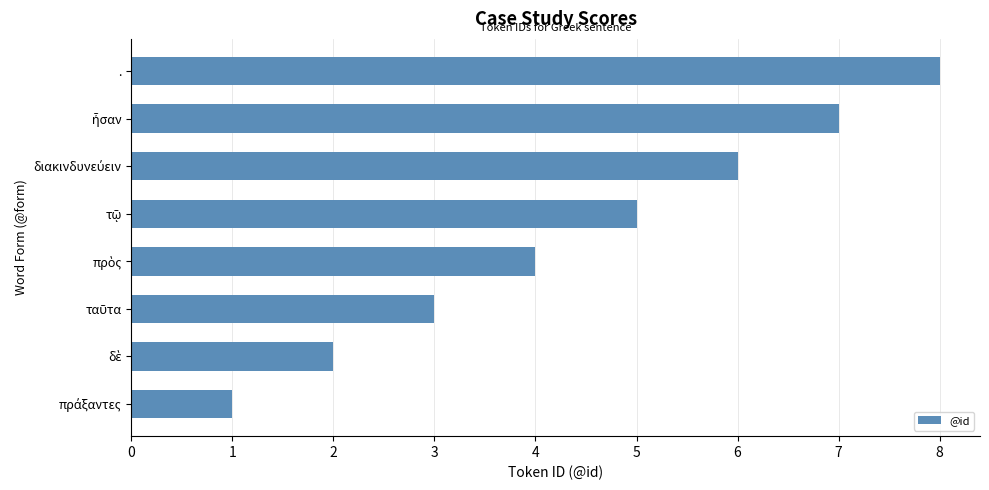

What is the difference between the maximum and minimum values?

7